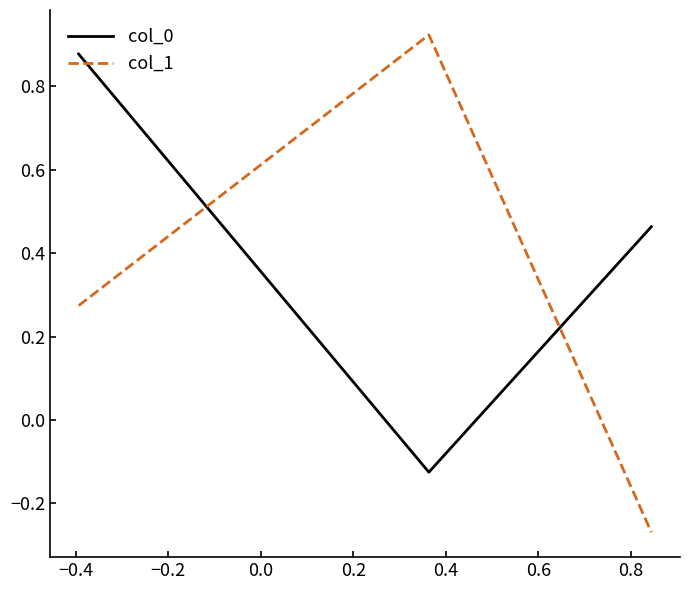

Which series has the largest total across all categories?

col_0